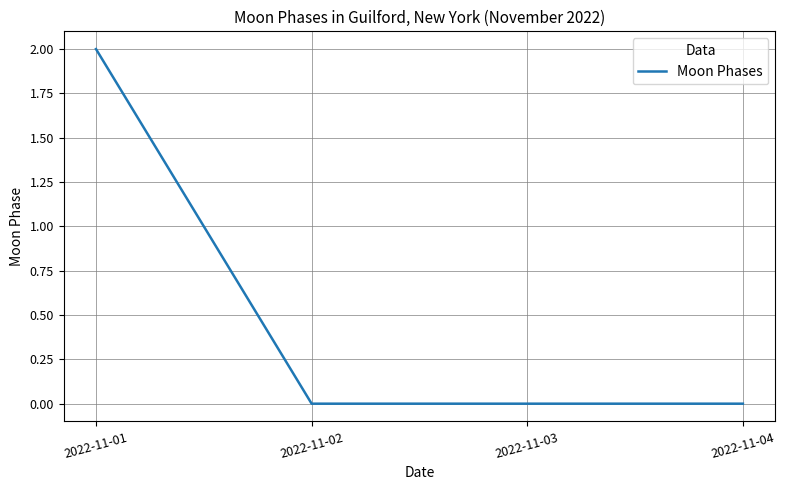

Is it true that the value at 2022-11-04 is 0?

True